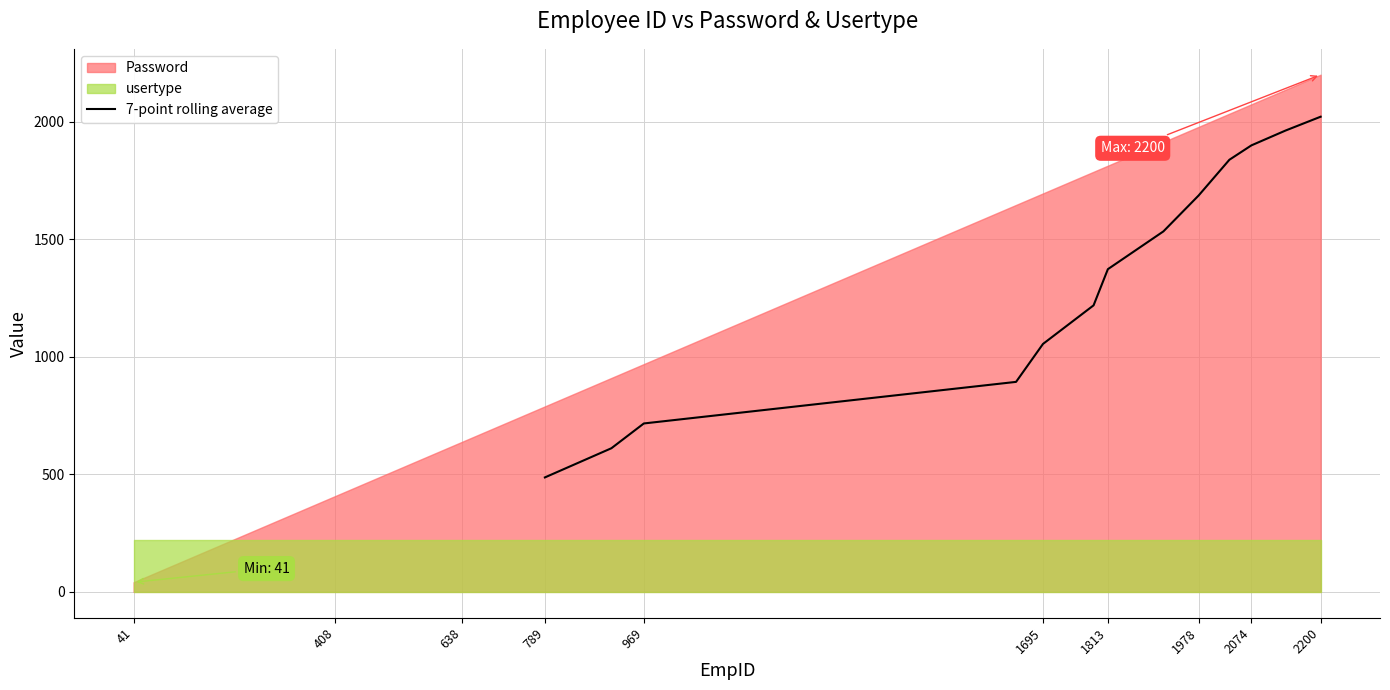

Does the chart have visible grid lines?

Yes